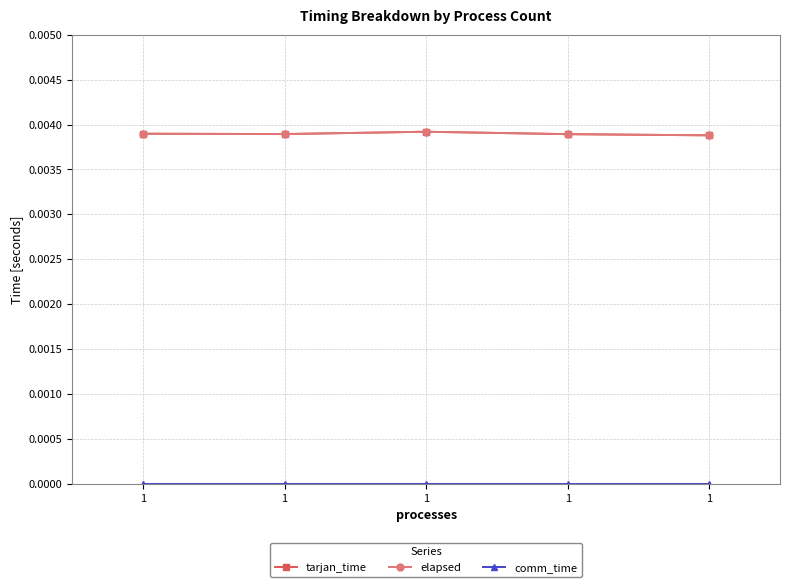

Is this an area chart (filled region under the line)?

No